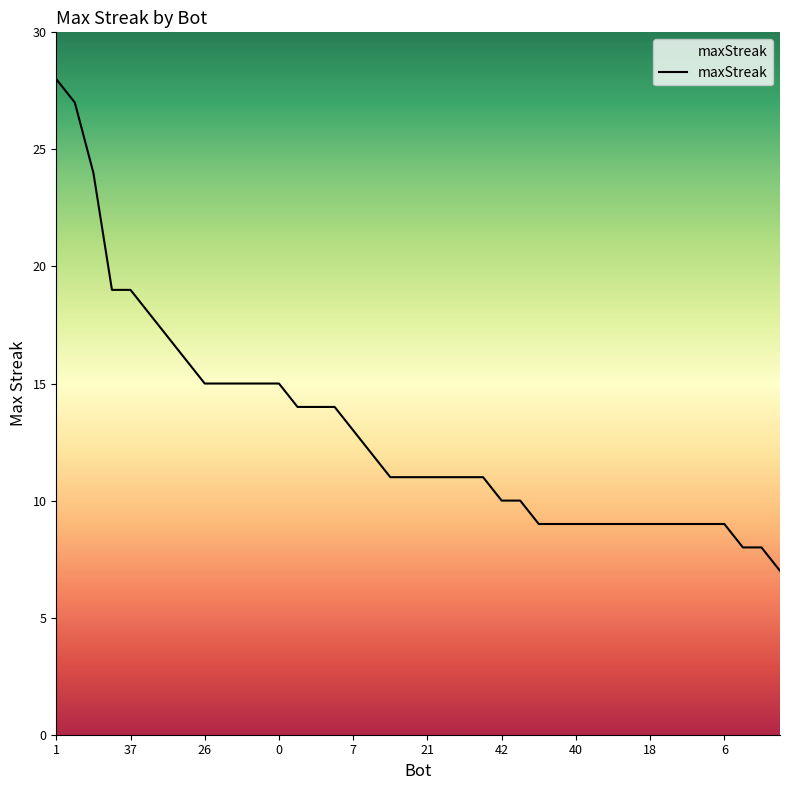

Is this an area chart (filled region under the line)?

No